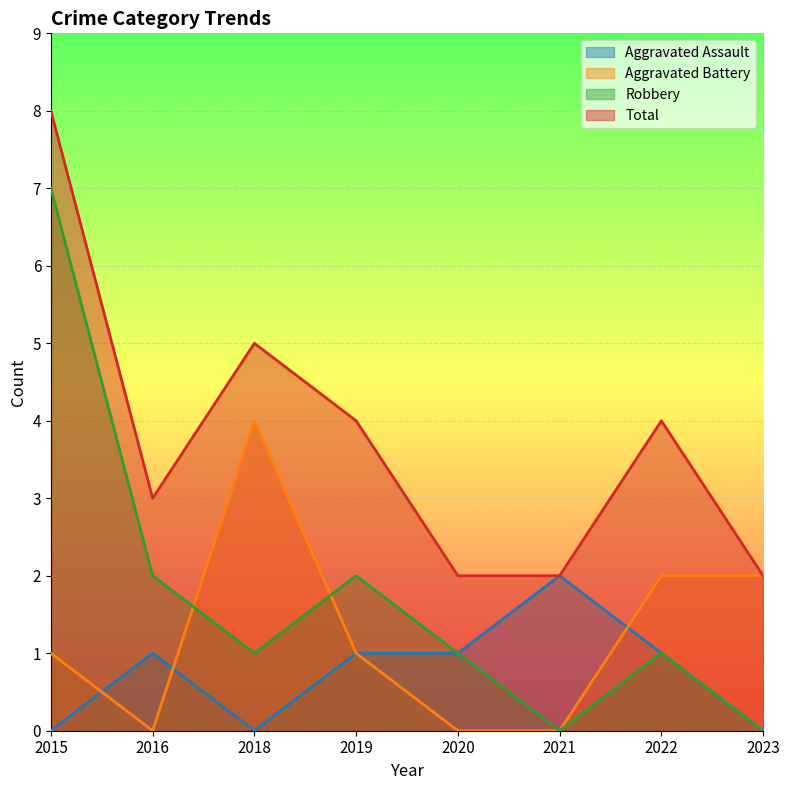

At which category is the sum across all series the highest?

2015